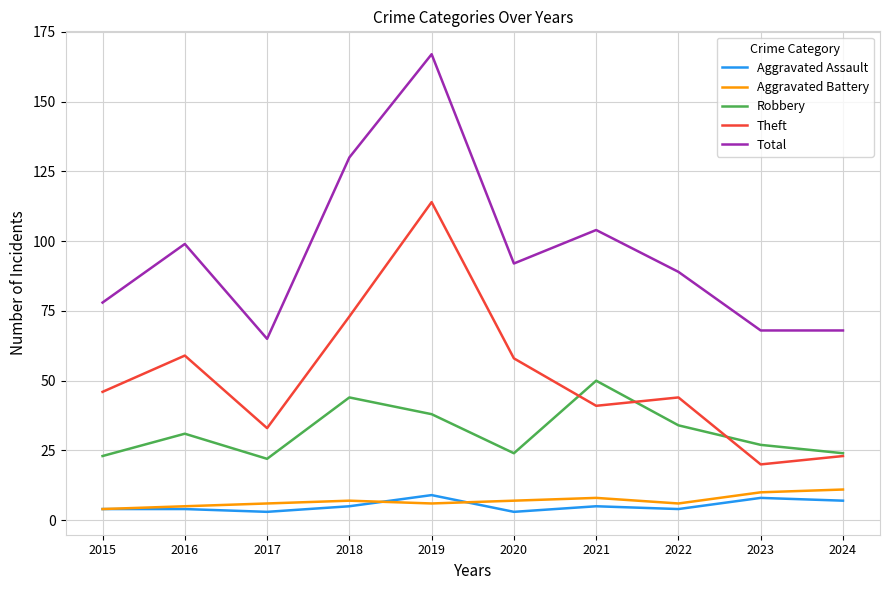

What is the difference between the Aggravated Assault values at 2024 and 2022?

3